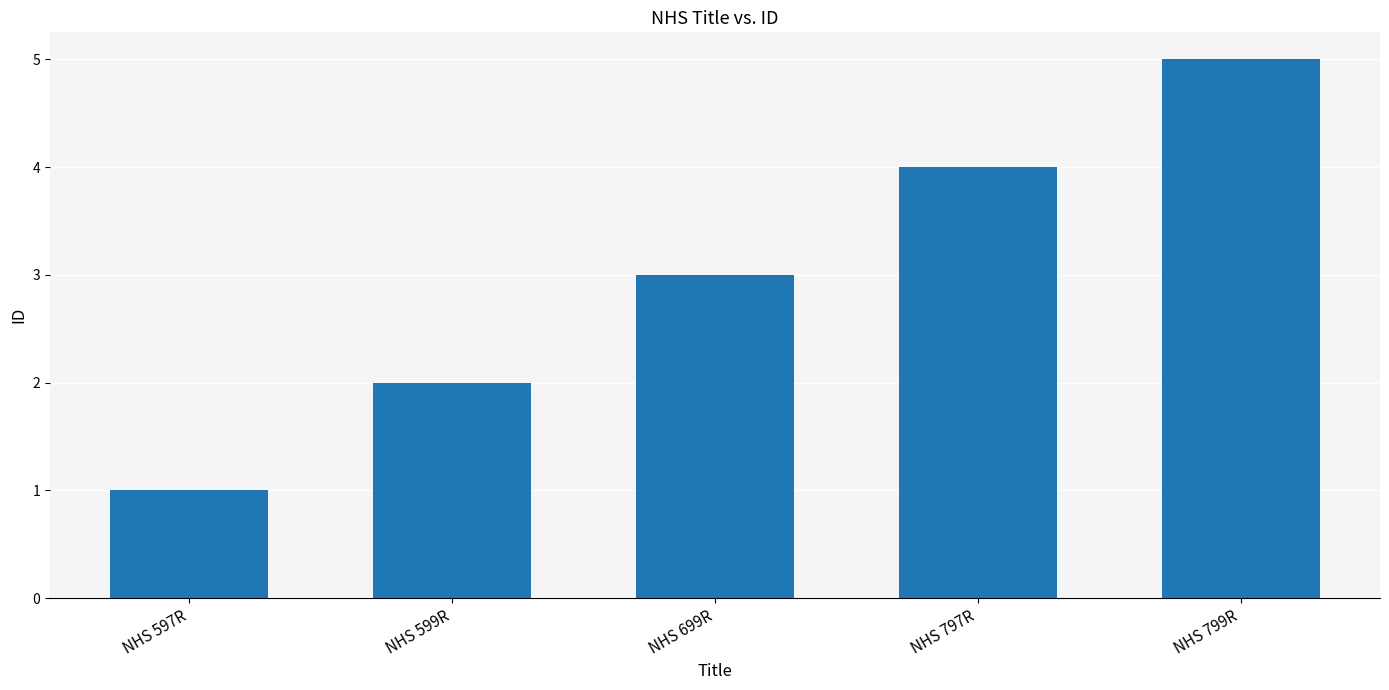

How many categories are shown in the chart?

5